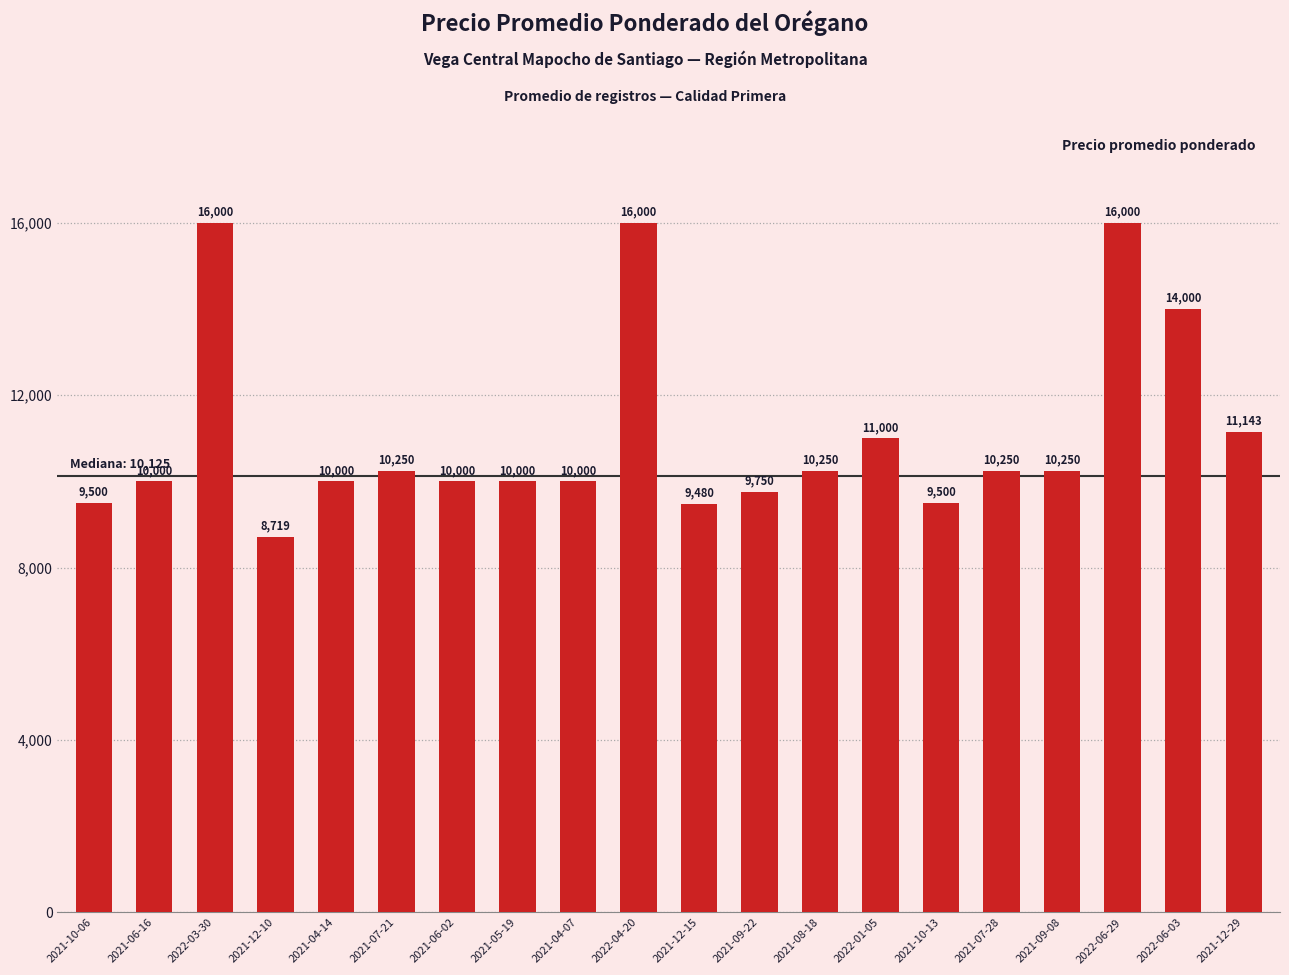

What is the greatest value displayed?

16000